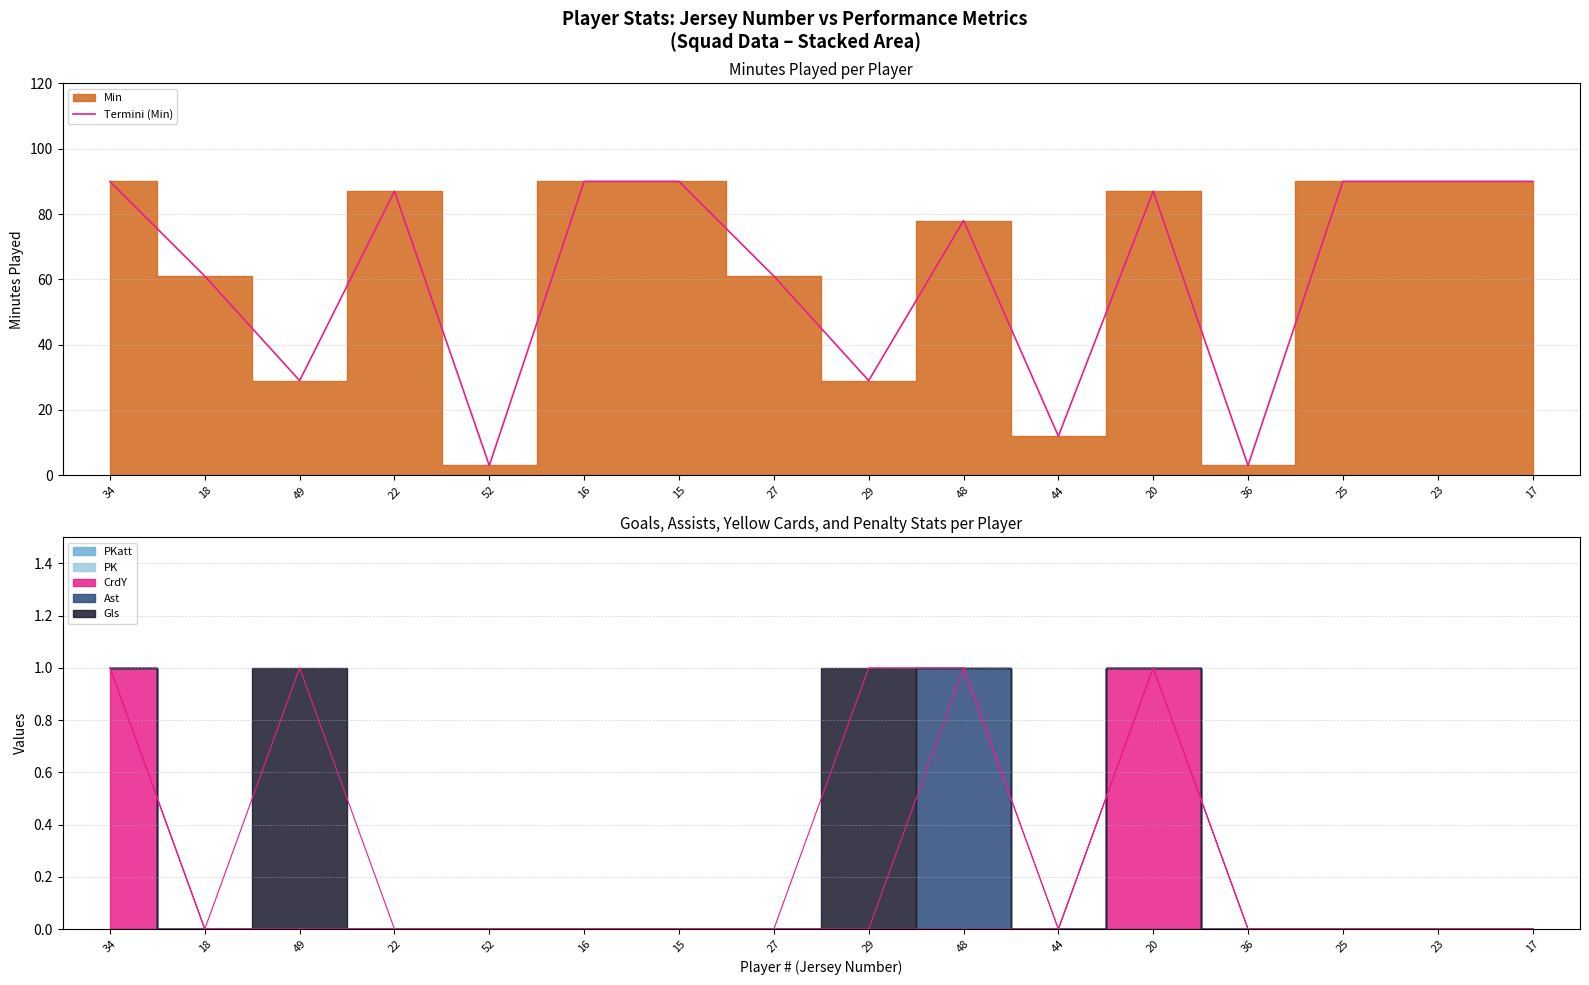

At which label does the data first exceed 87?

34